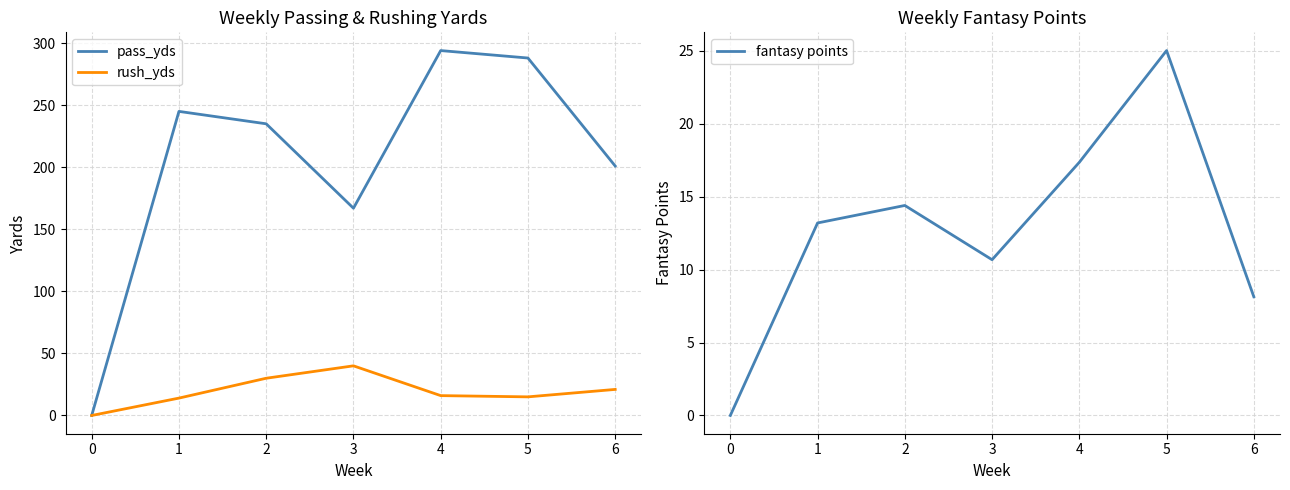

What is the average value of the rush_yds series?

19